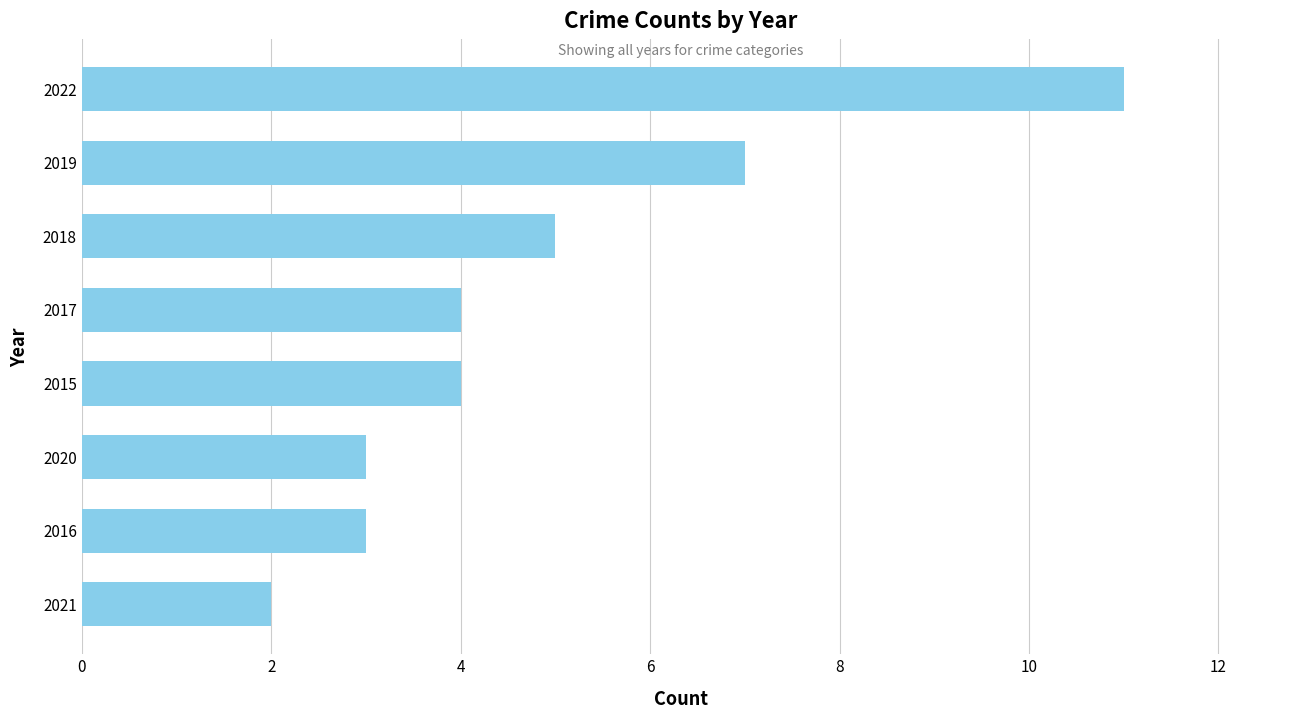

Which label corresponds to the largest value in the chart?

2022